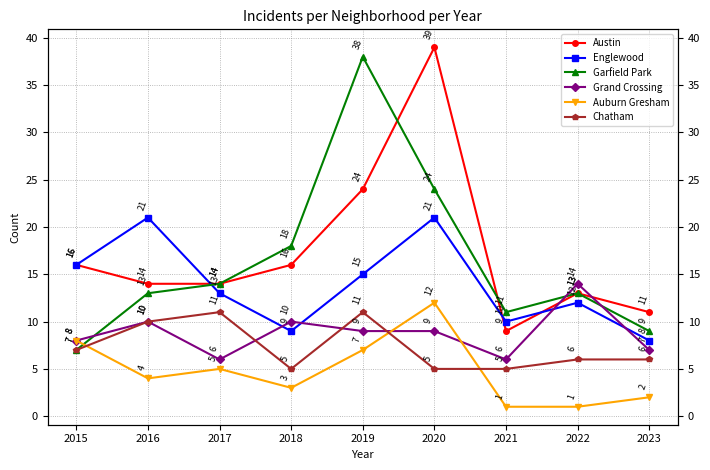

Is it true that Grand Crossing equals 6 at 2021?

True